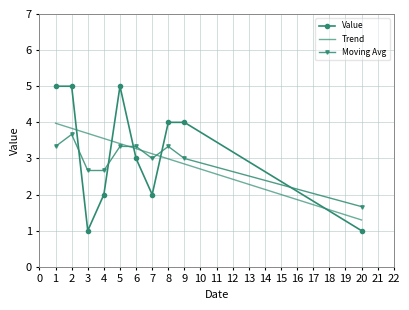

What is the difference between the maximum and second lowest values?

4